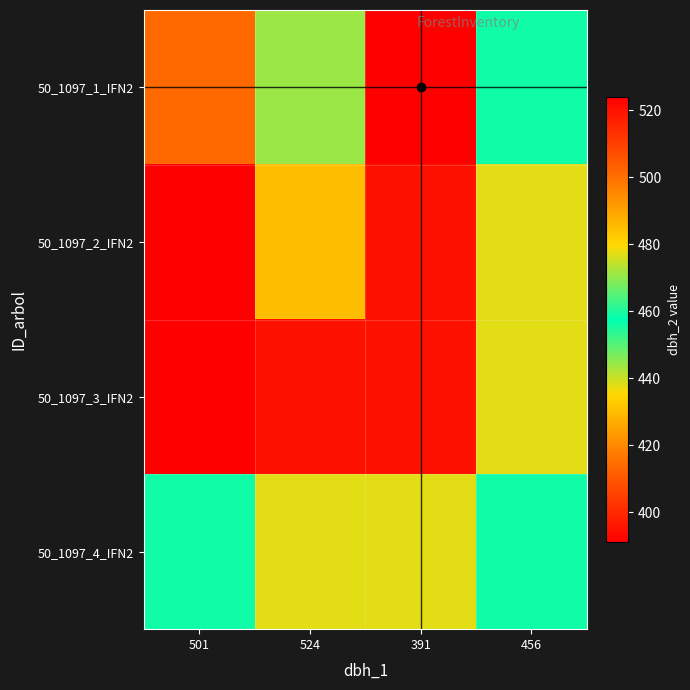

Reading left to right, transcribe all the data shown in this chart.

50_1097_1_IFN2: 501=501	524=471	391=391	456=456
50_1097_2_IFN2: 501=524	524=485	391=395	456=438
50_1097_3_IFN2: 501=391	524=395	391=395	456=438
50_1097_4_IFN2: 501=456	524=438	391=438	456=456